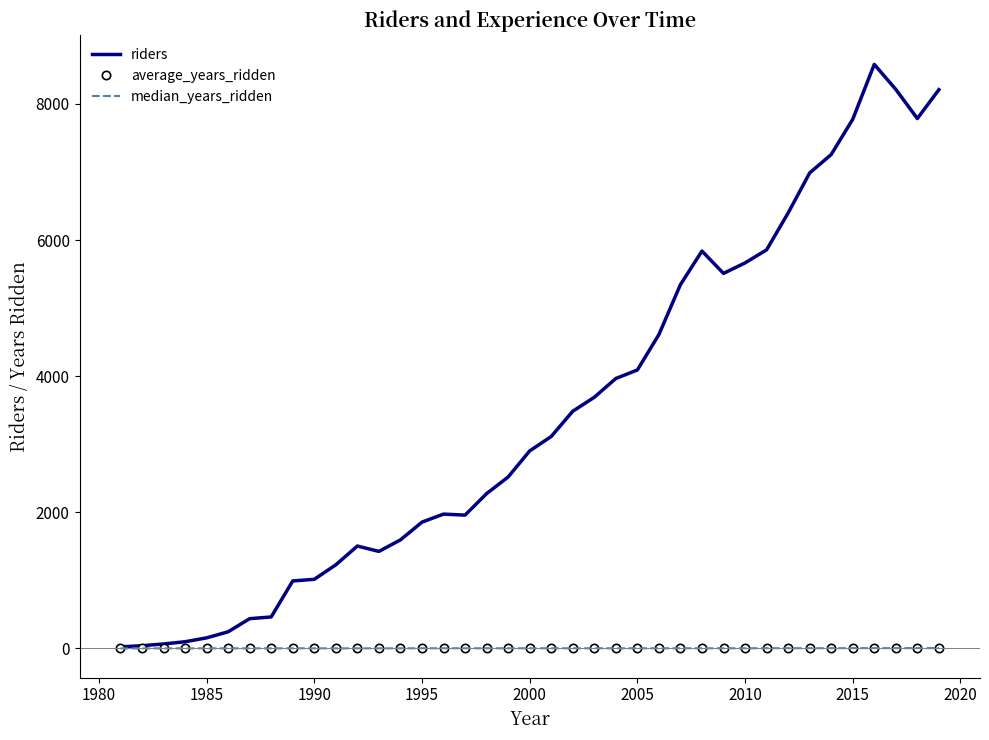

What is the highest value of the riders series?

8580.0